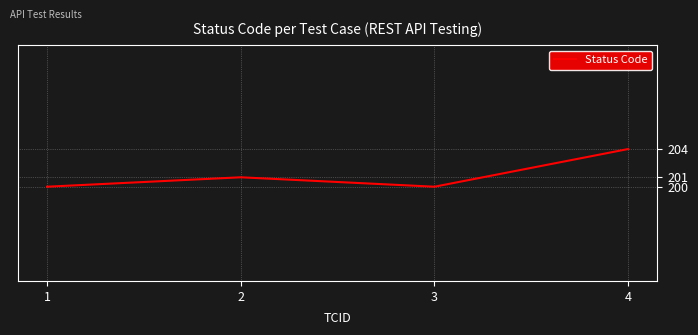

True or false: the data has more than 1 interior local peaks.

False